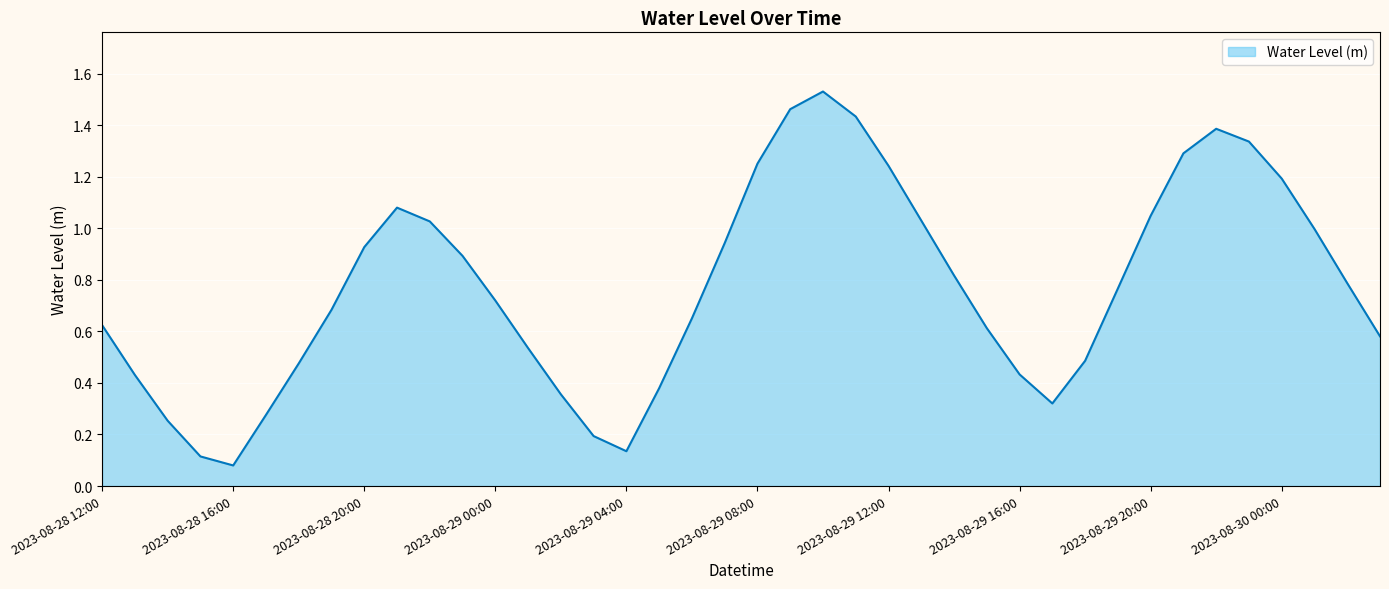

Does the chart display data point markers on the line(s)?

No